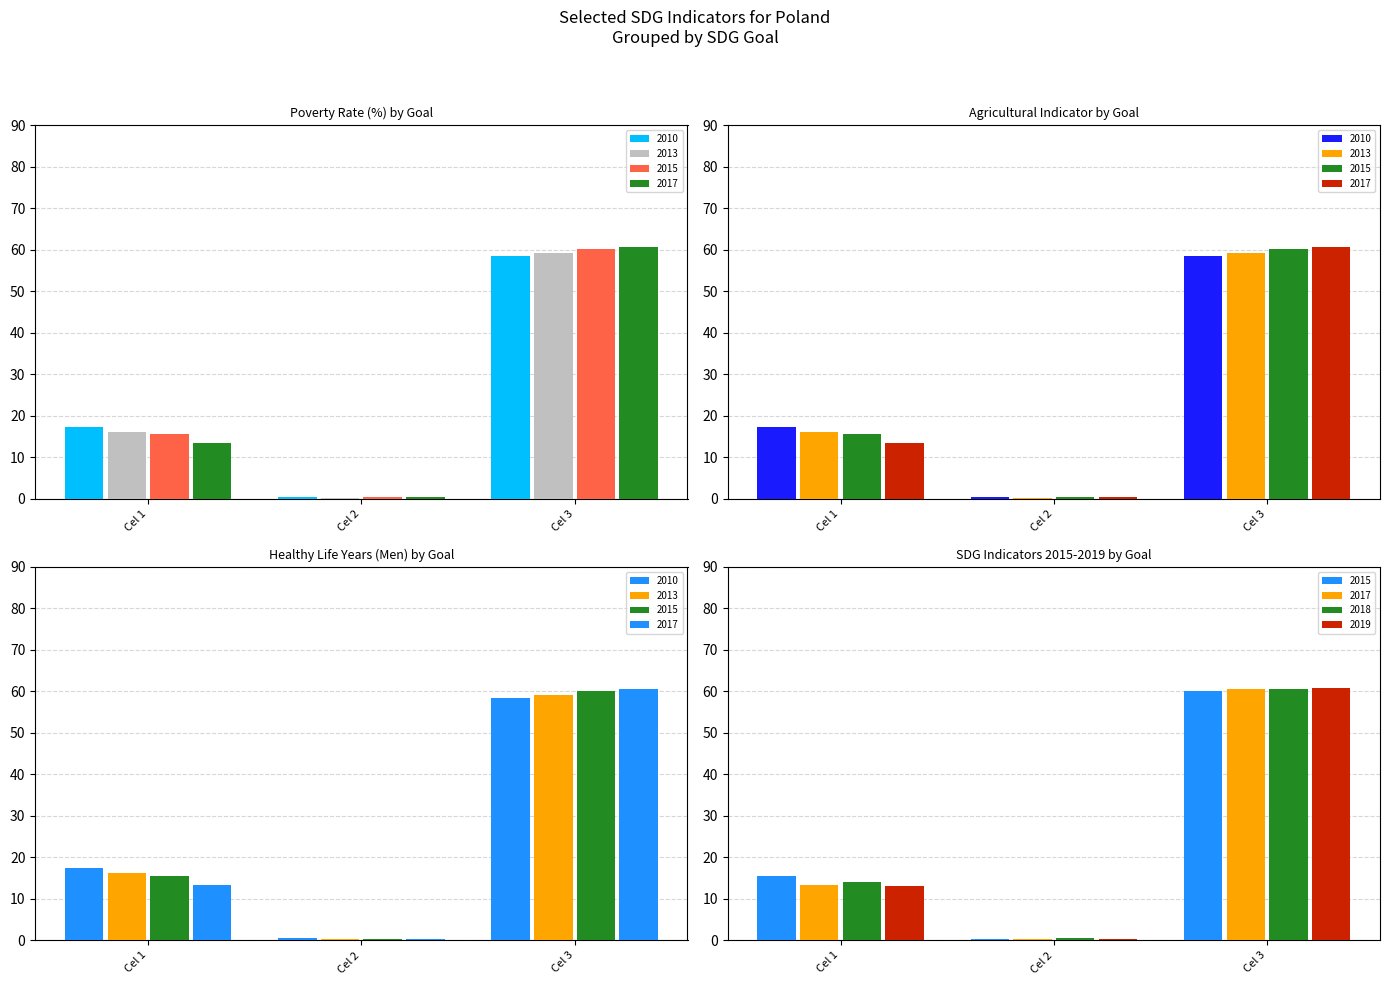

What are all the series names shown in the legend?

2010, 2013, 2015, 2017, 2018, 2019